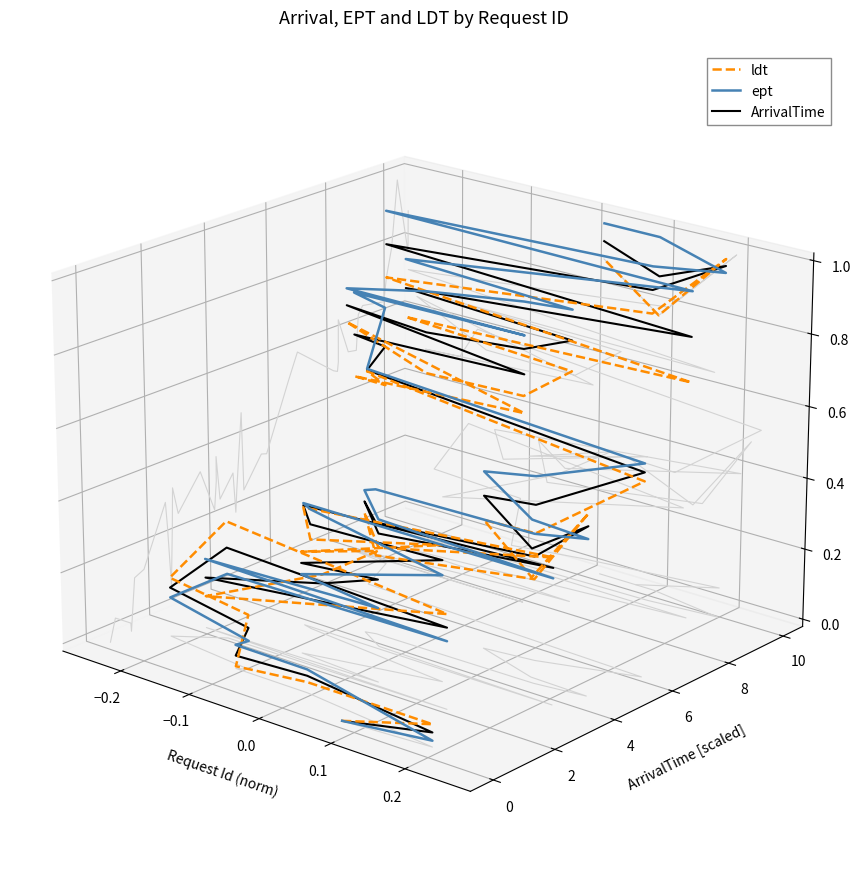

True or false: ldt and ArrivalTime cross at least once.

True